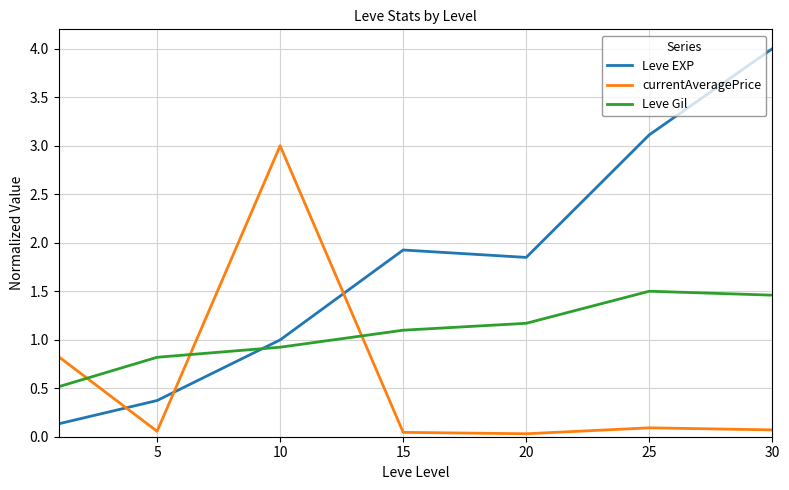

What is the sum of all Leve Gil values?

7.5